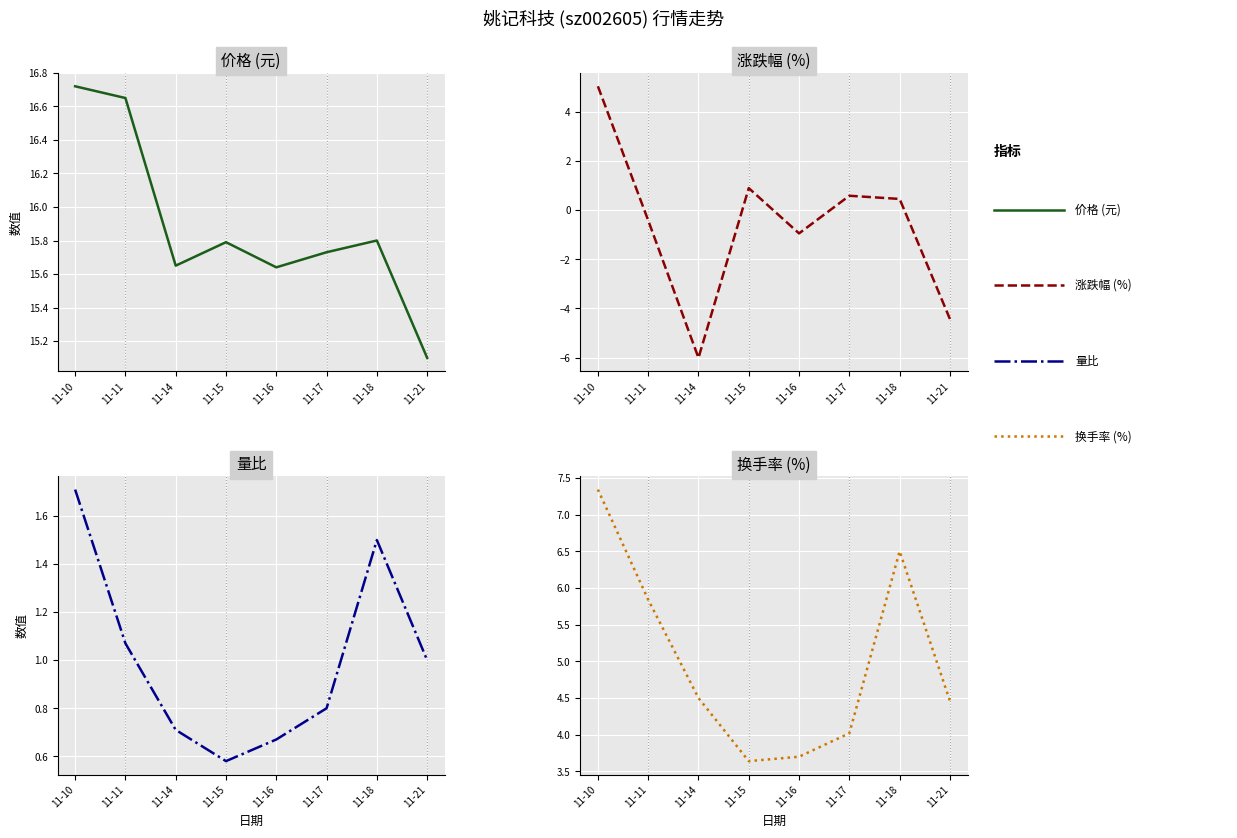

What is the difference between the 换手率 values at 11-18 and 11-10?

0.8